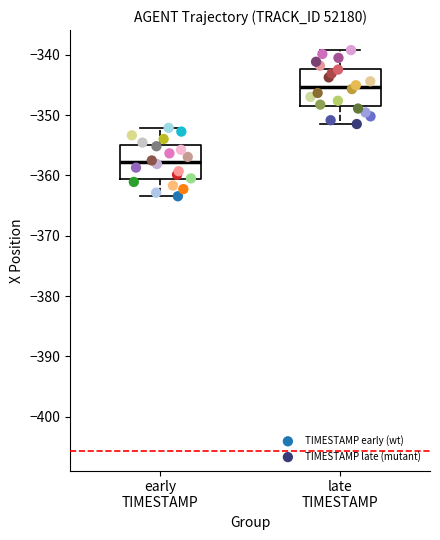

Which series has the widest spread of Y values?

TIMESTAMP late (mutant)